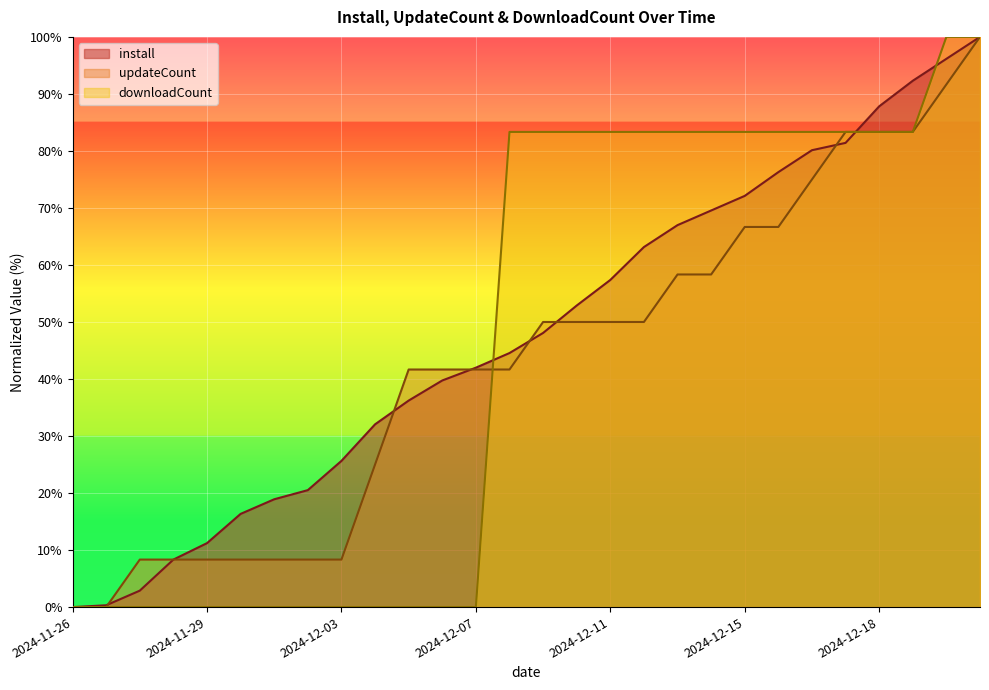

The install series shows 76.3 at 2024-12-16. True or false?

True